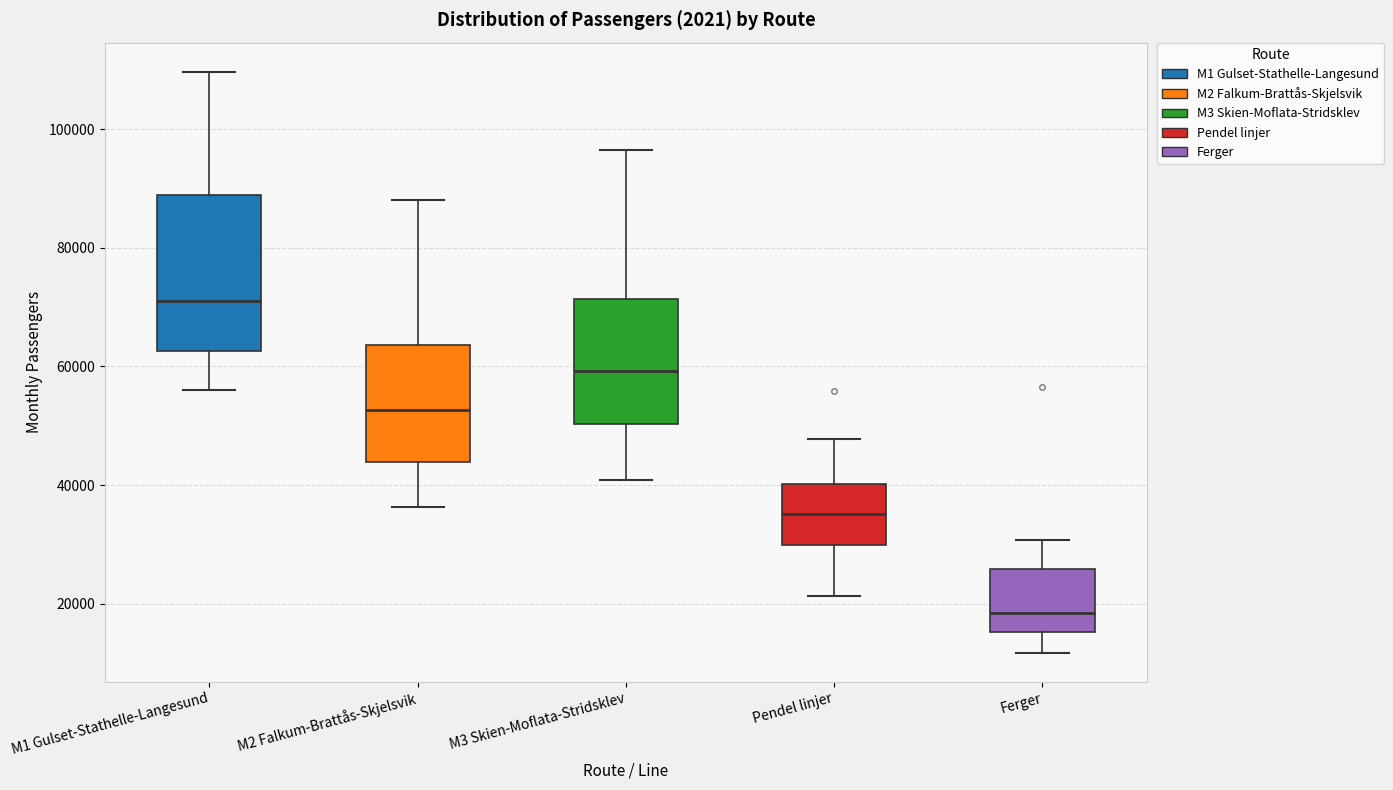

Where does the upper whisker of the box for M3 Skien-Moflata-Stridsklev end on the y-axis? The values are not printed on the chart, so give them approximately, as read against the axis.

96000